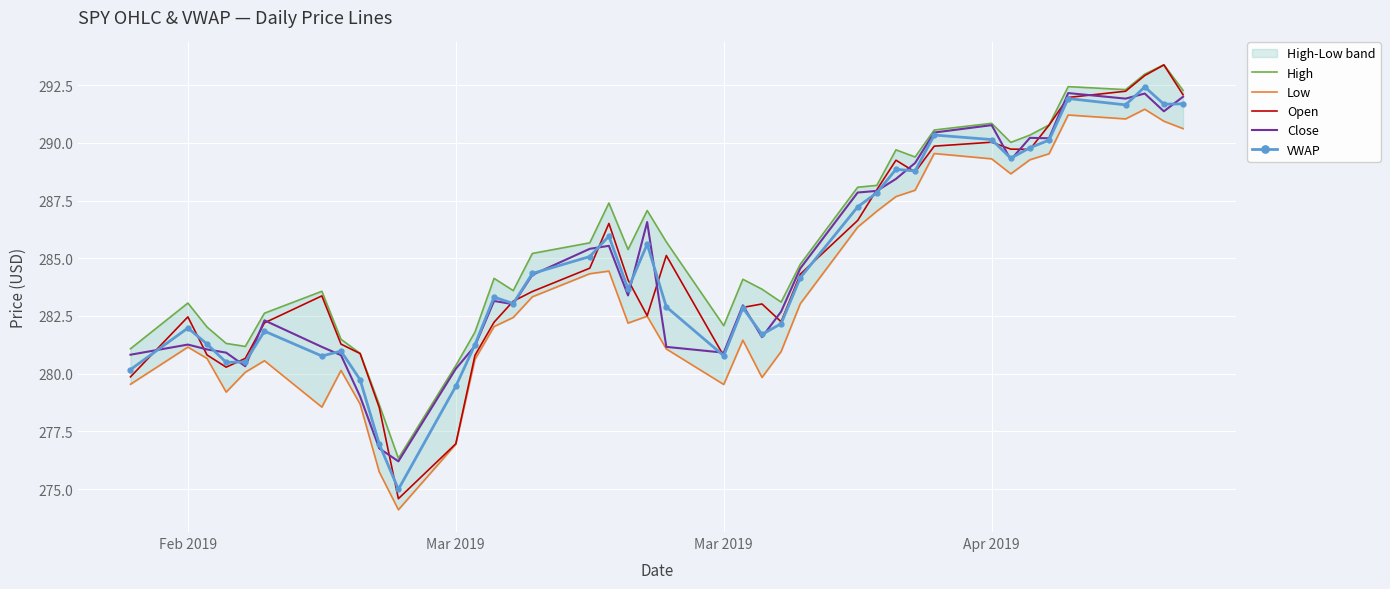

How many interior local peaks does the Low series have?

9